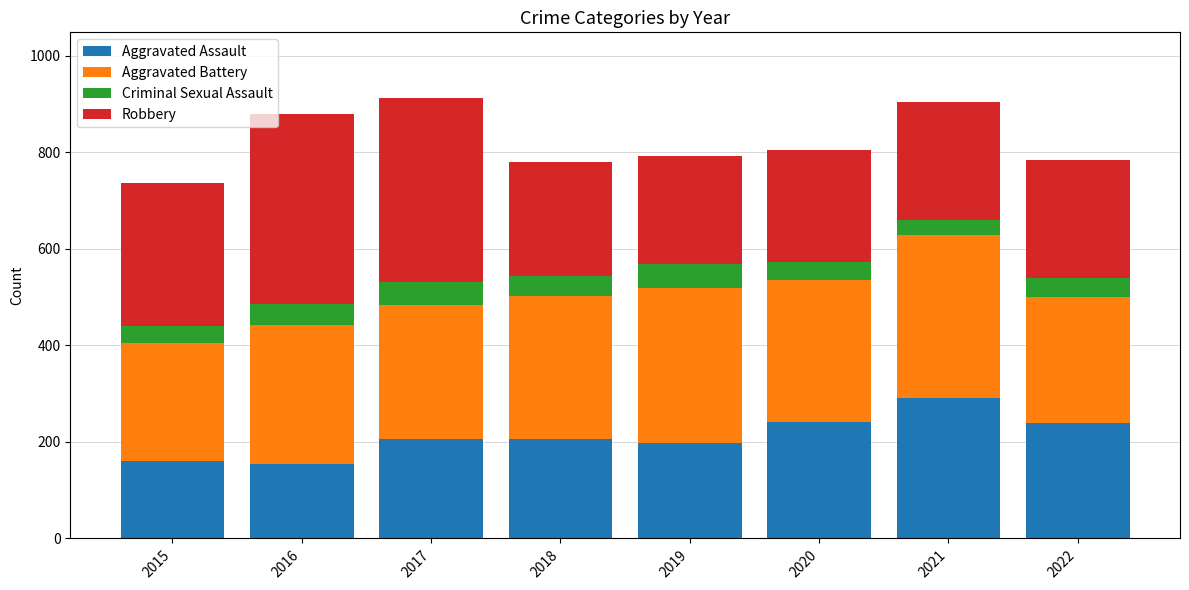

What is the total value across all series at 2016?

879